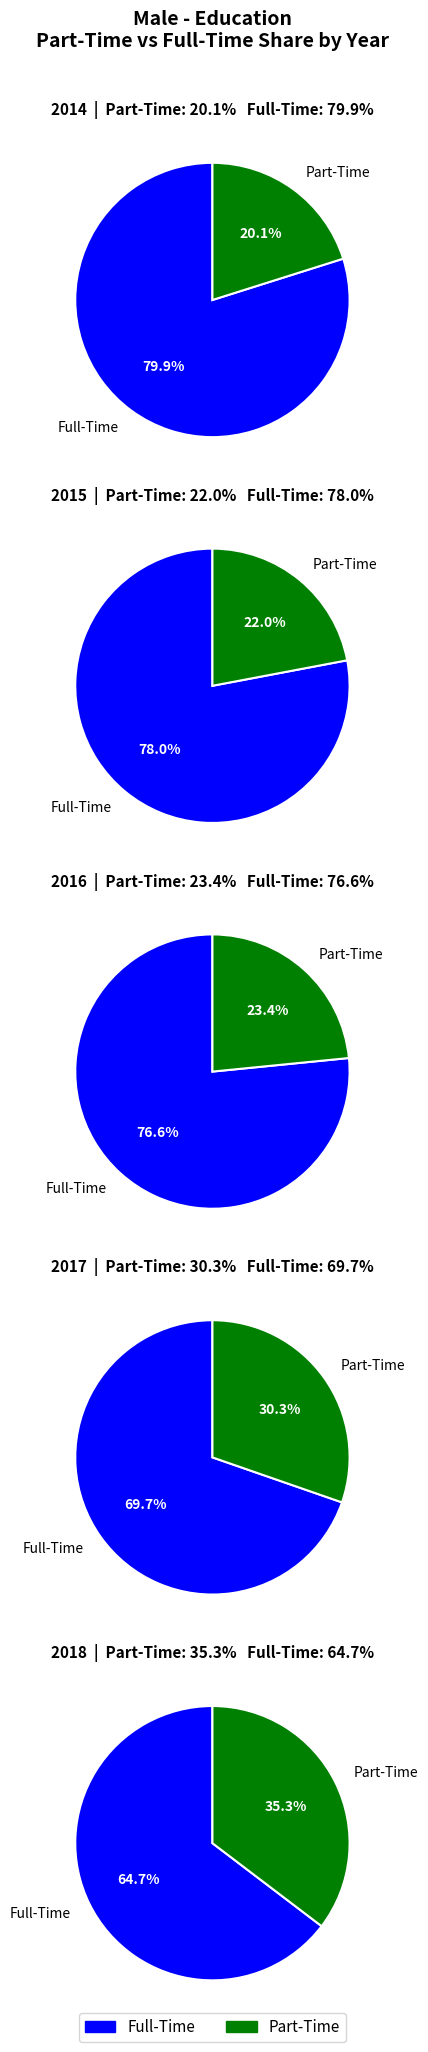

At 2014, list the series in order from largest to smallest.

Full-Time, Part-Time